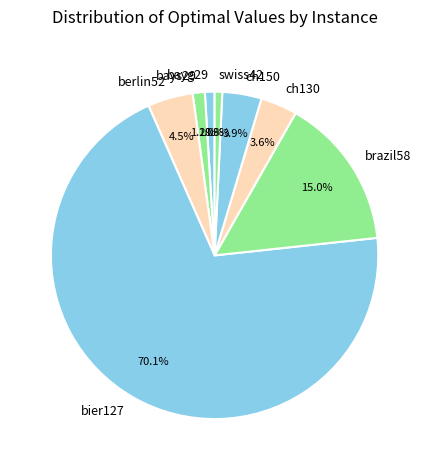

What portion of the pie excludes ch130?

96.4%